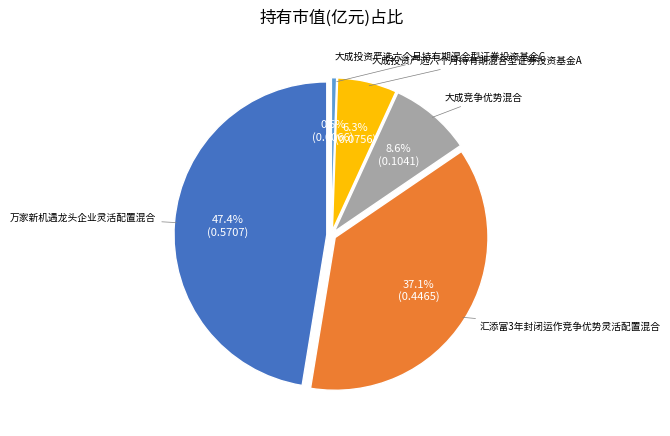

Which slice is the largest?

万家新机遇龙头企业灵活配置混合